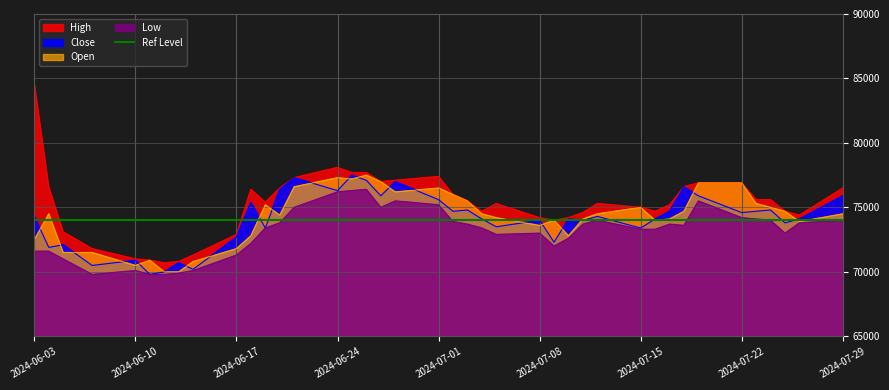

Count the number of categories in the chart.

40